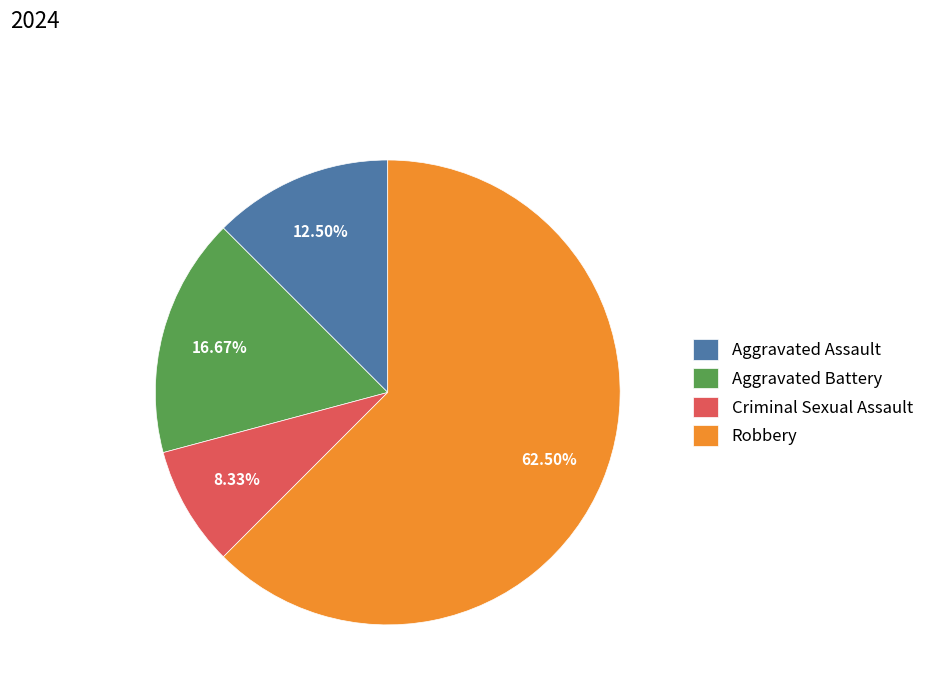

Combined, do Criminal Sexual Assault and Aggravated Assault account for over 50%?

No